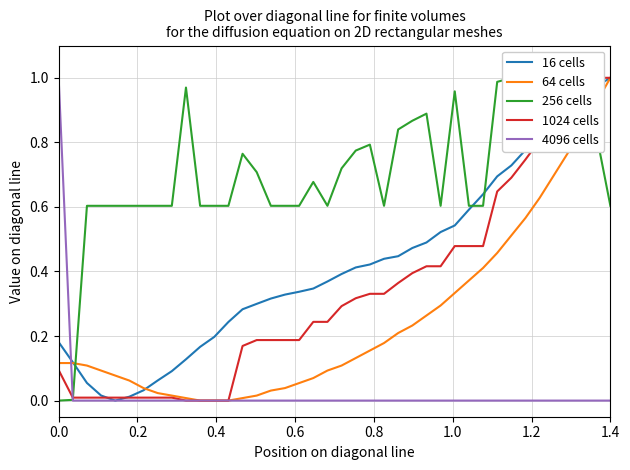

How many intersections are there between 4096 cells and 64 cells?

1